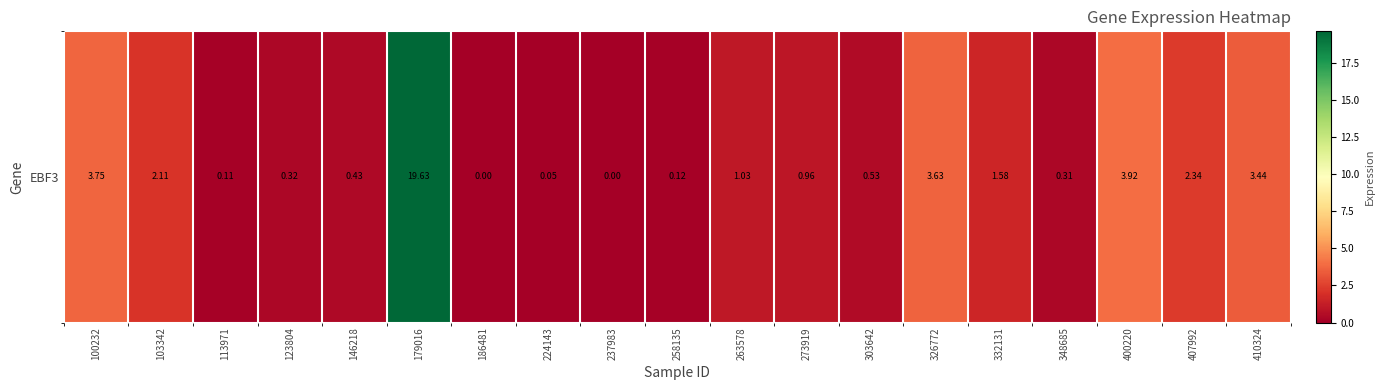

The value at 326772 is 3.6. True or false?

True